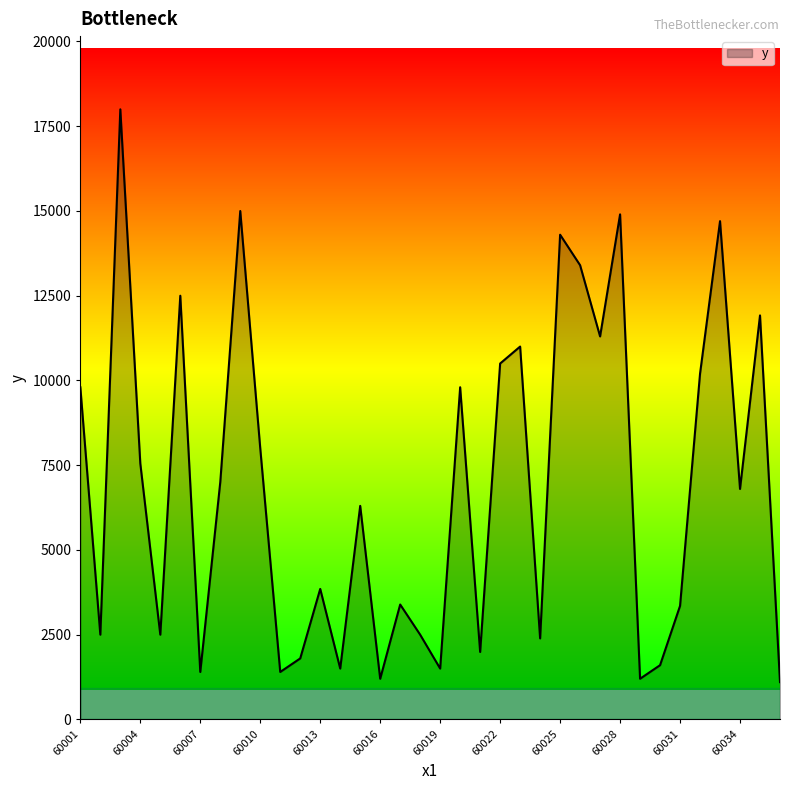

What is the maximum value shown in the chart?

17999